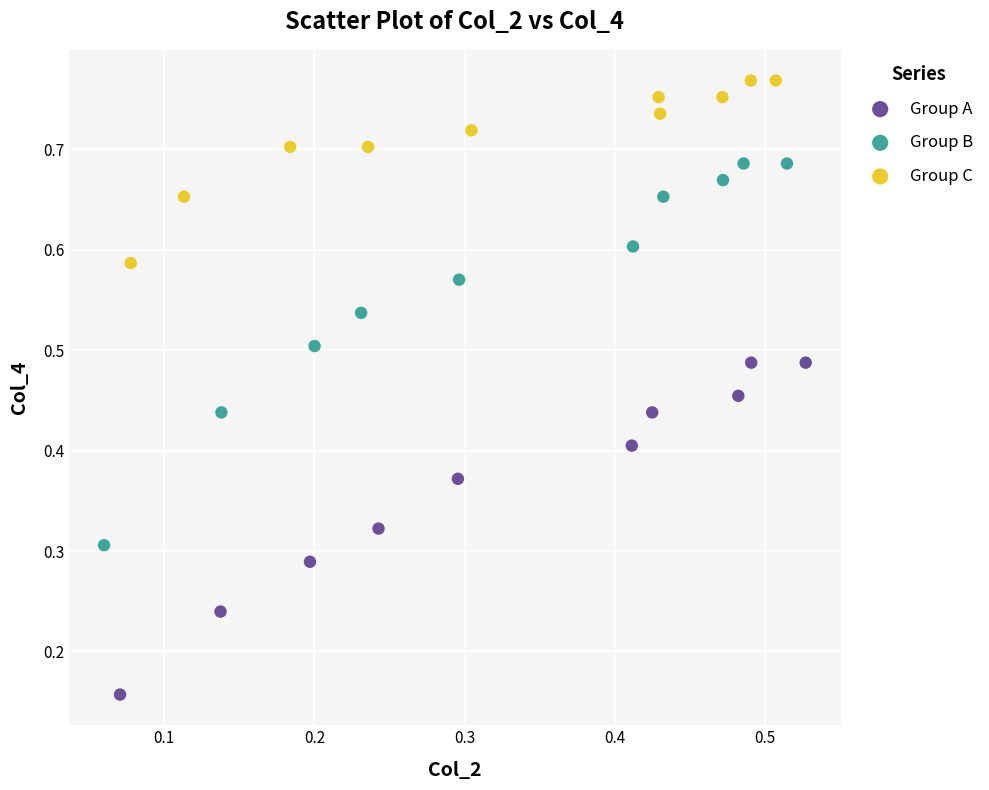

Which series contains the lowest Y value?

Group A